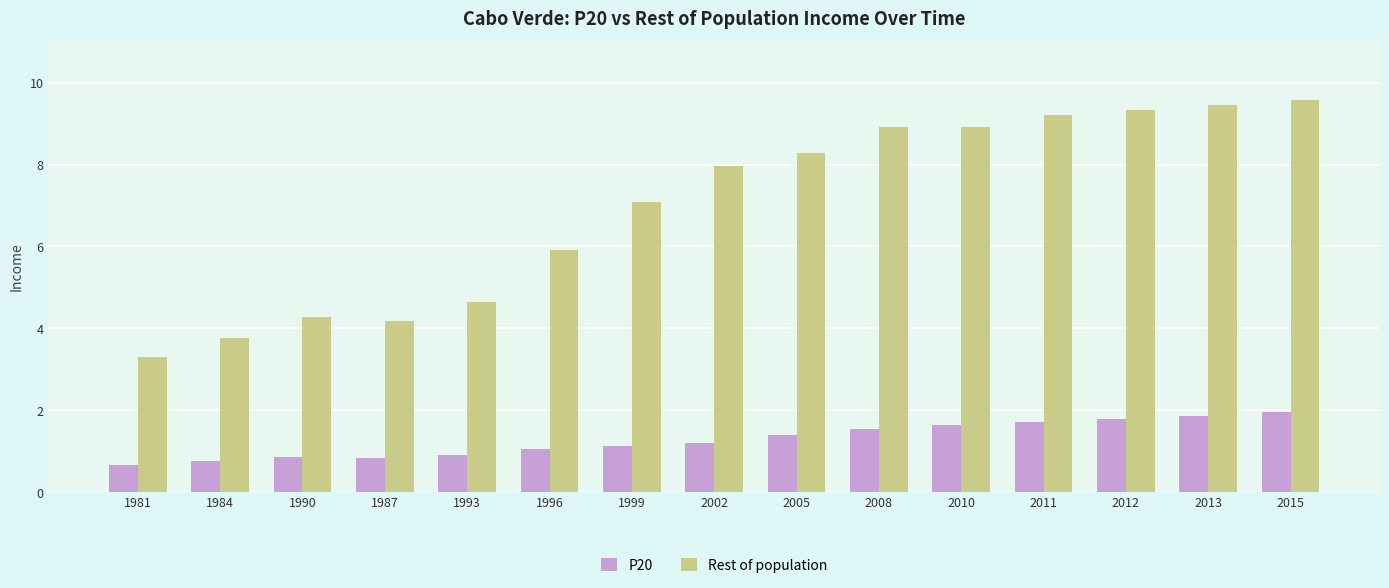

How many bars are there in each group?

2